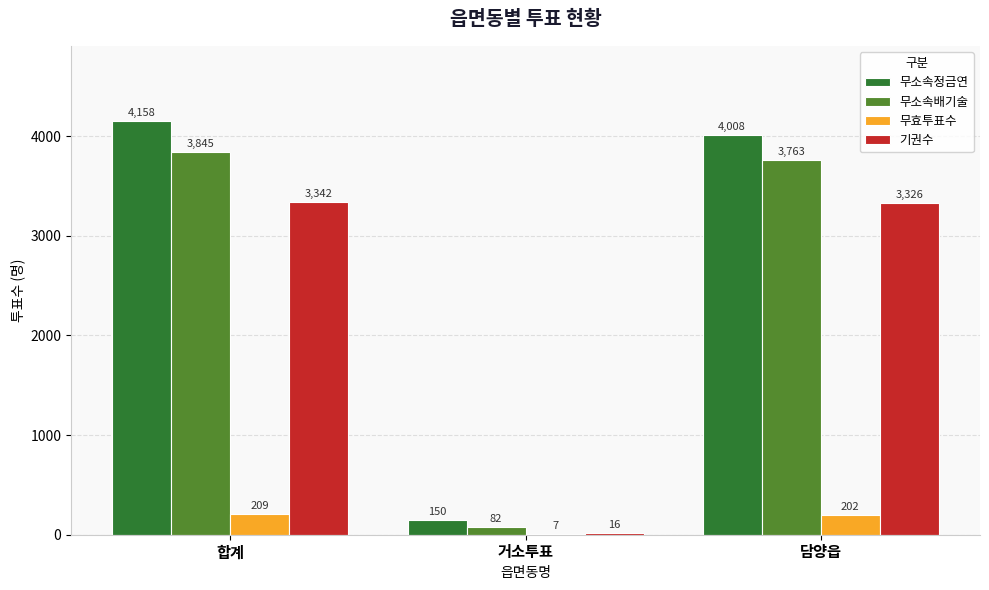

The 무소속배기술 series shows 3763 at 담양읍. True or false?

True